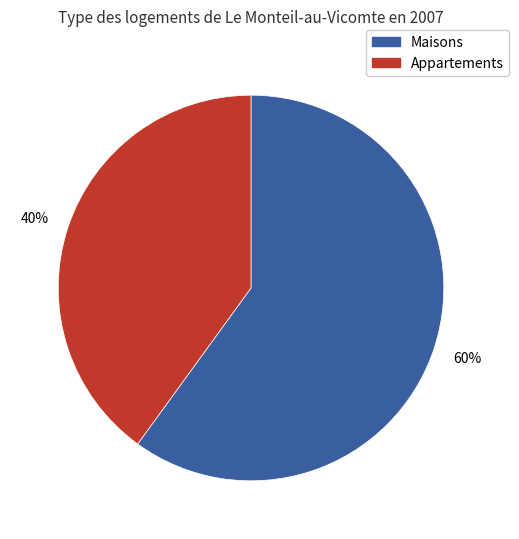

How many slices are in this pie chart?

2